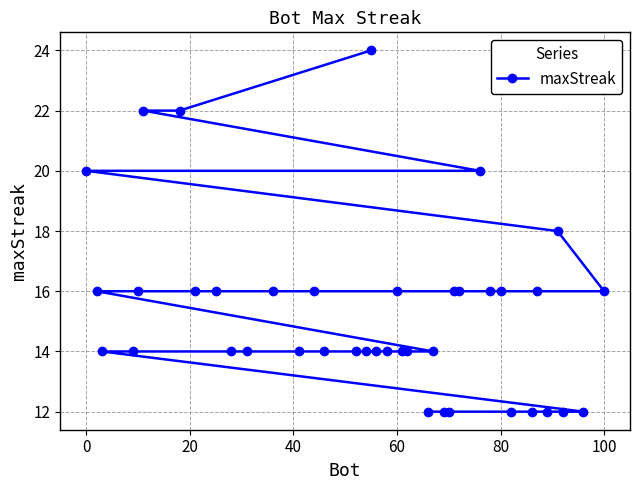

The value at 20 is 5. True or false?

False